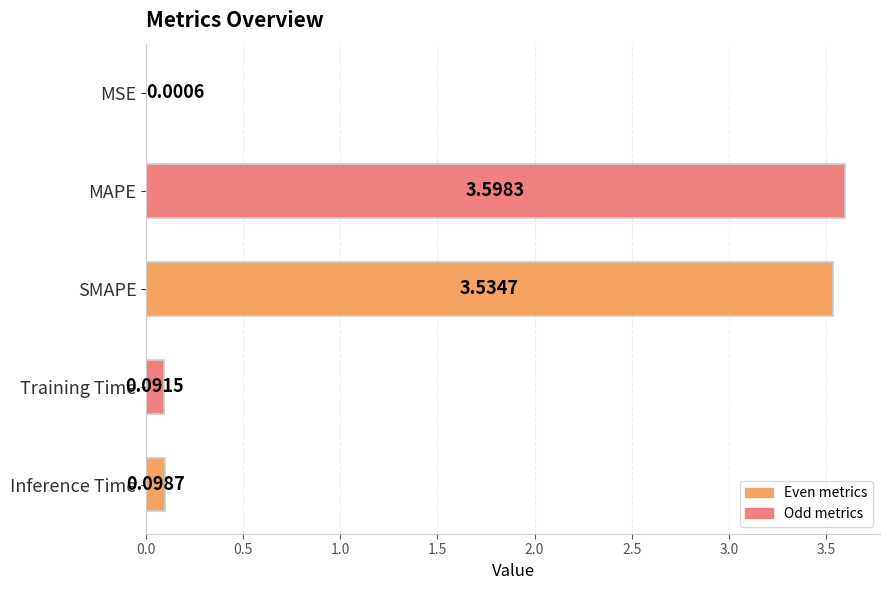

Which label corresponds to the largest value in the chart?

MAPE